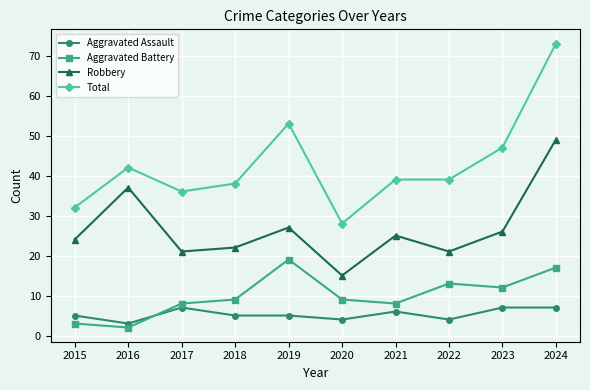

Which category has the lowest value across all series?

2016